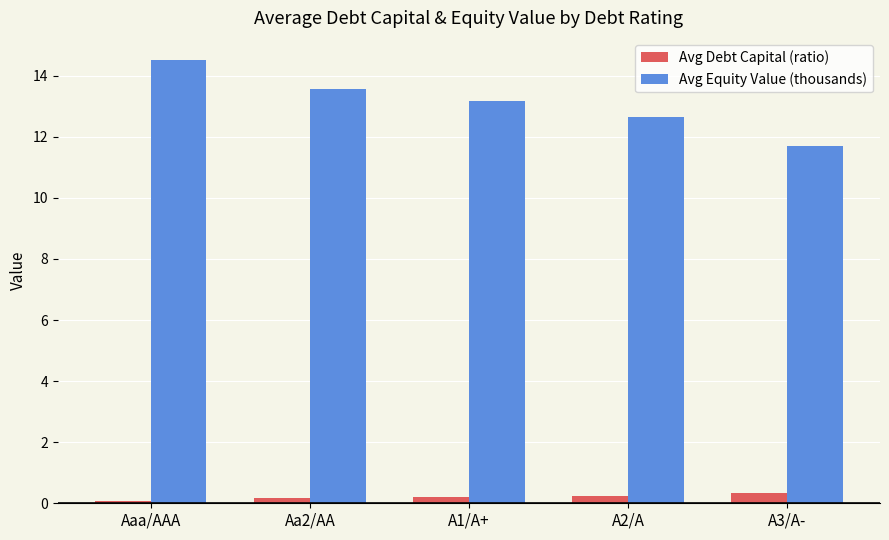

At which category is the sum across all series the highest?

Aaa/AAA